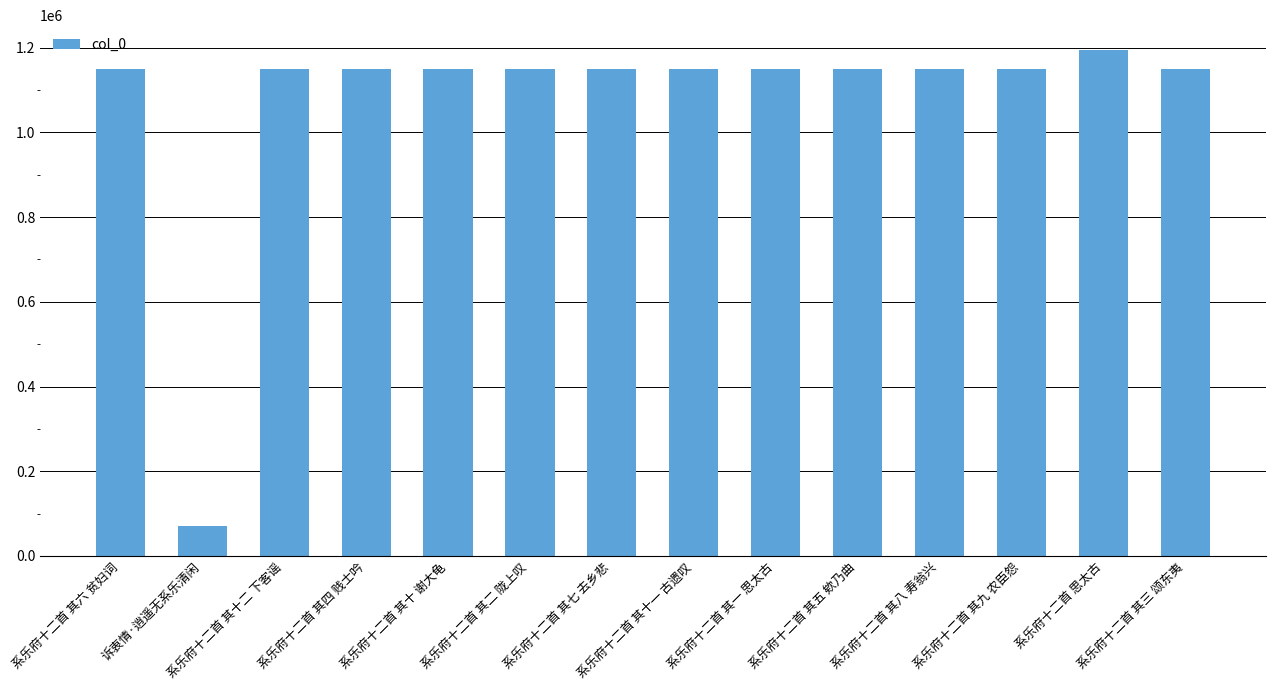

Which category has the highest value across all series?

系乐府十二首 思太古